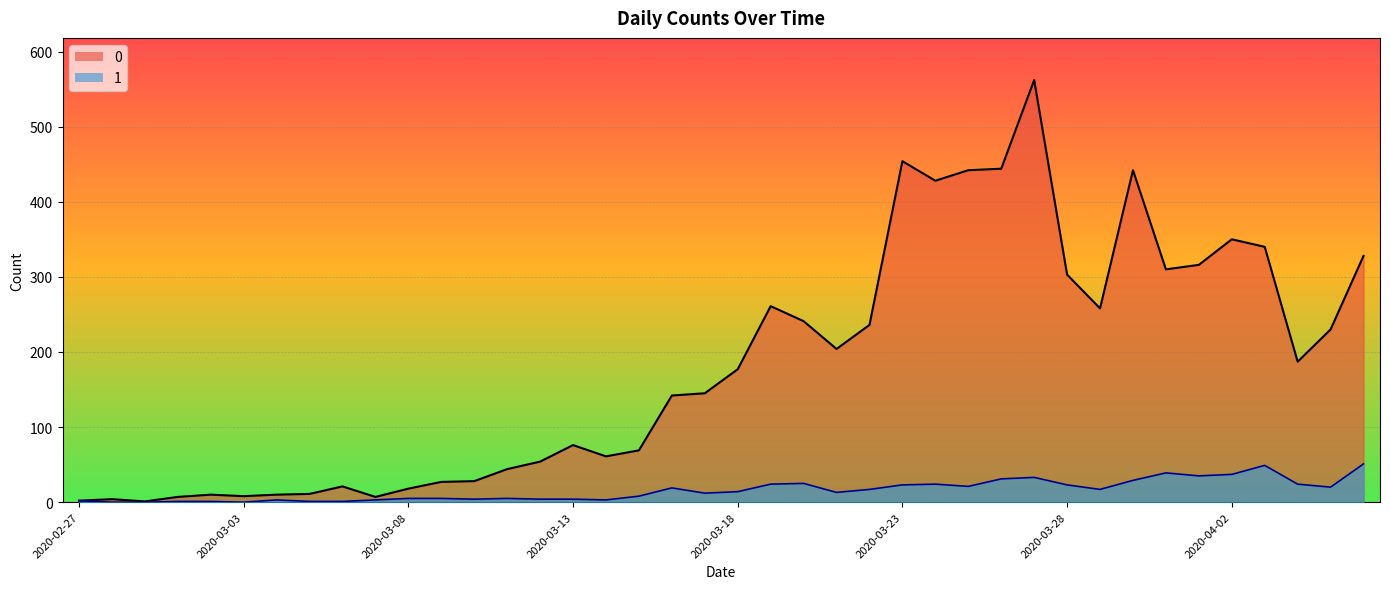

True or false: 1 and 0 cross at least once.

False